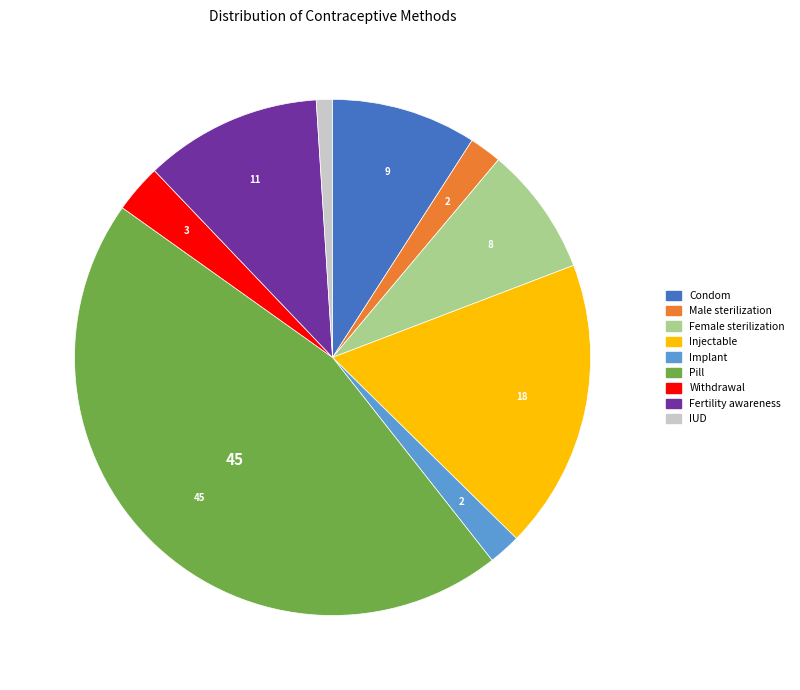

Is Withdrawal the majority of the pie?

No